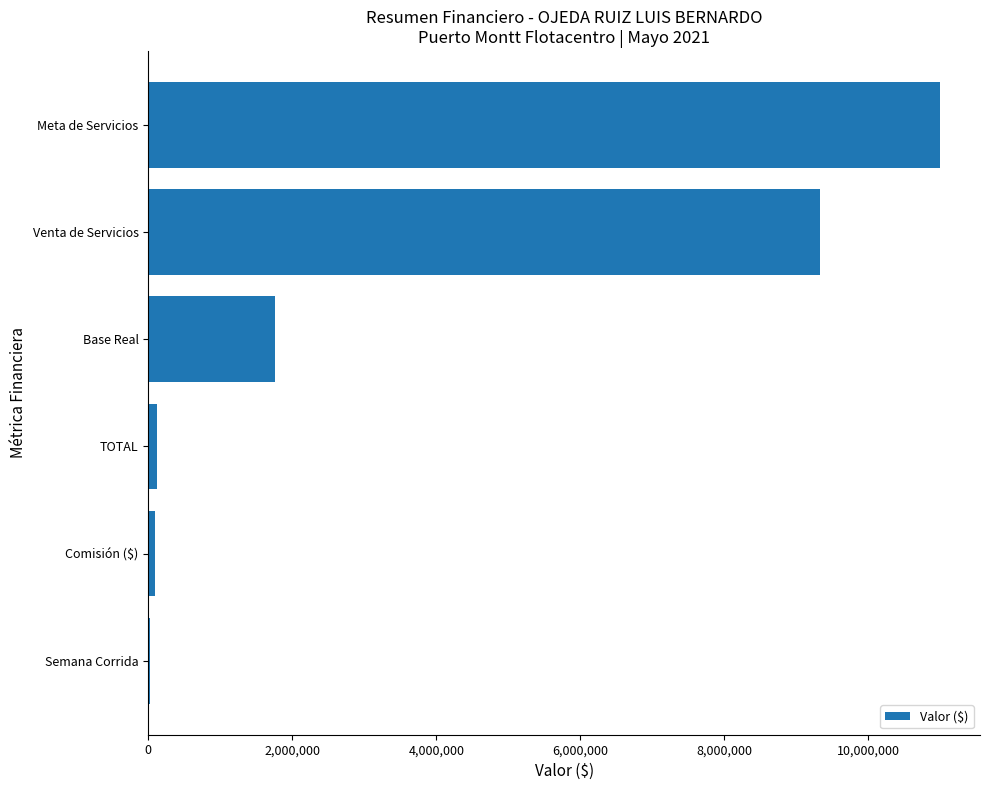

What value does the data have at Meta de Servicios?

11000000.0